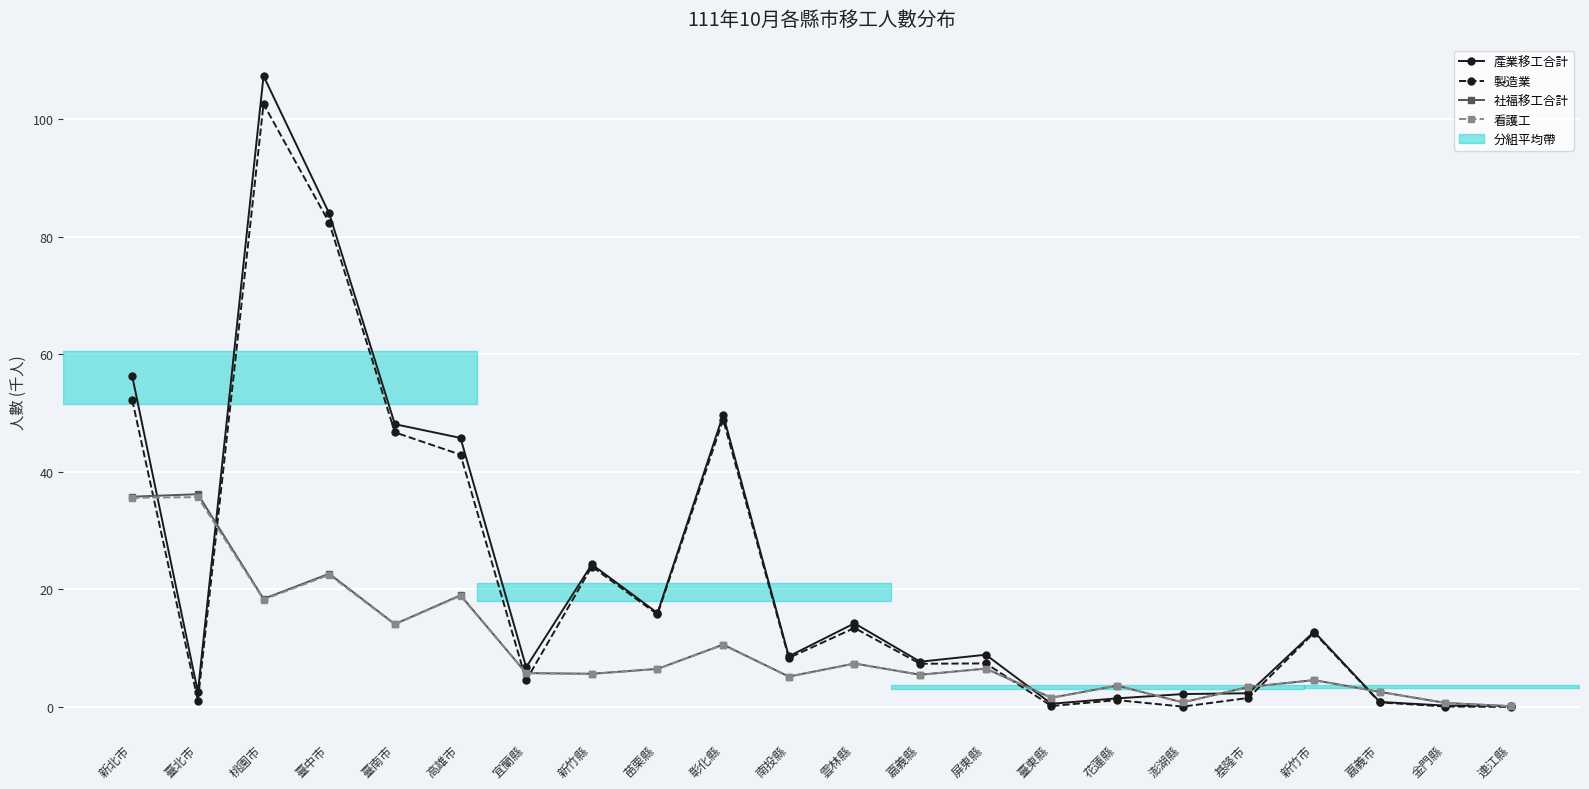

Which series has the largest total across all categories?

產業移工合計